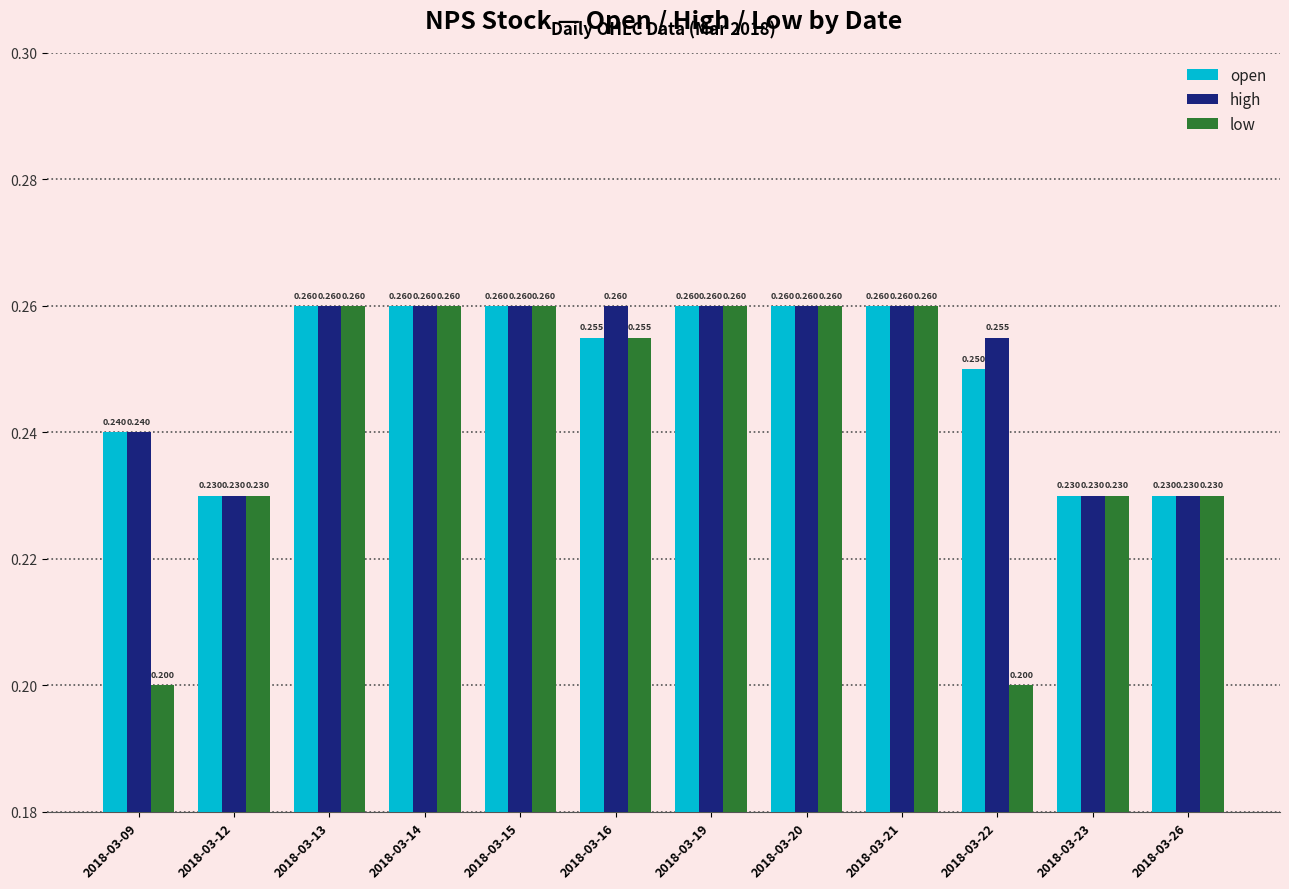

Is the value of low at 2018-03-19 greater than the value of open at 2018-03-12?

Yes